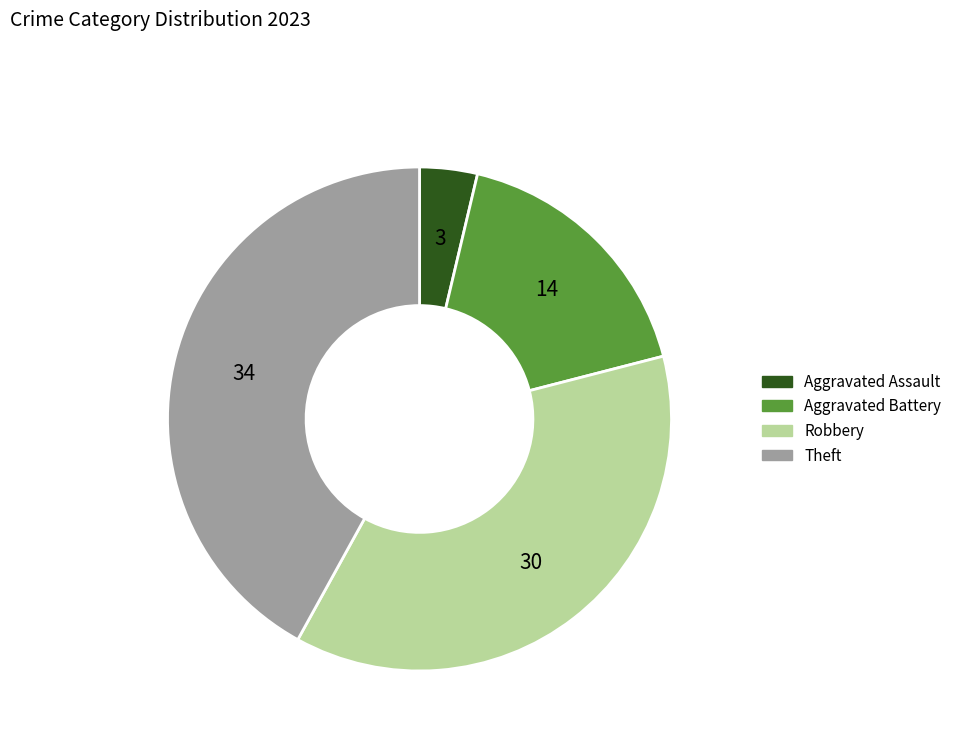

Which category has the biggest portion of the pie?

Theft